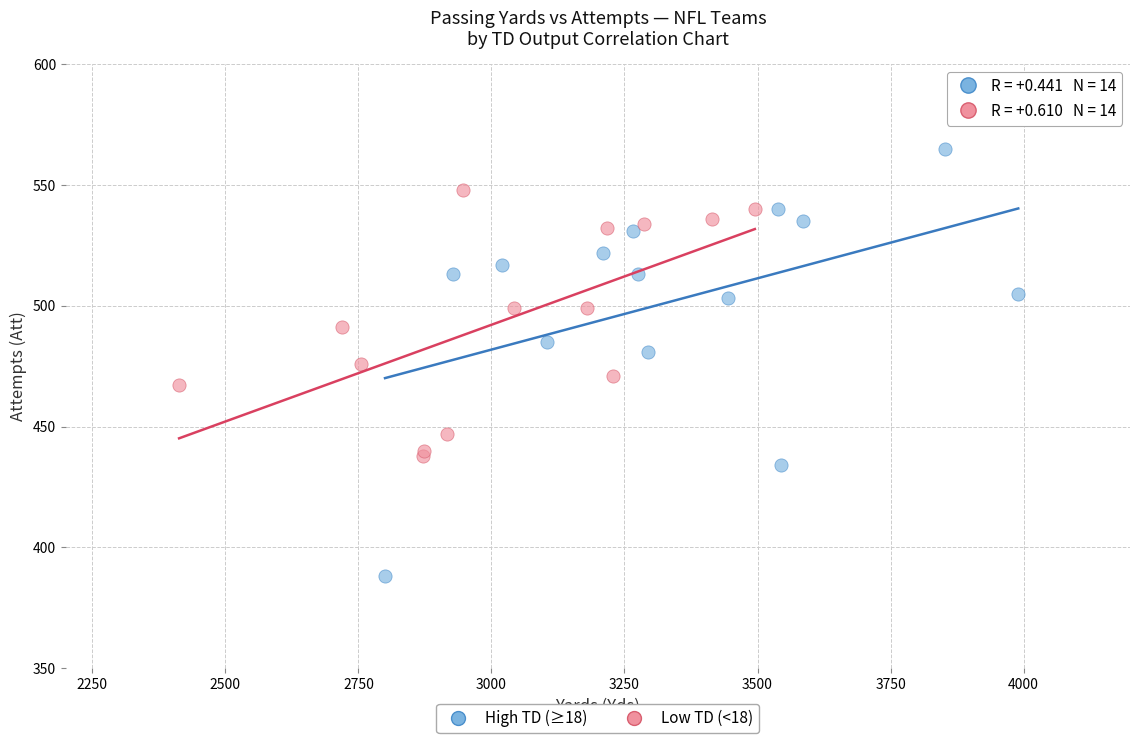

Which series contains the highest Y value?

High TD (≥18)